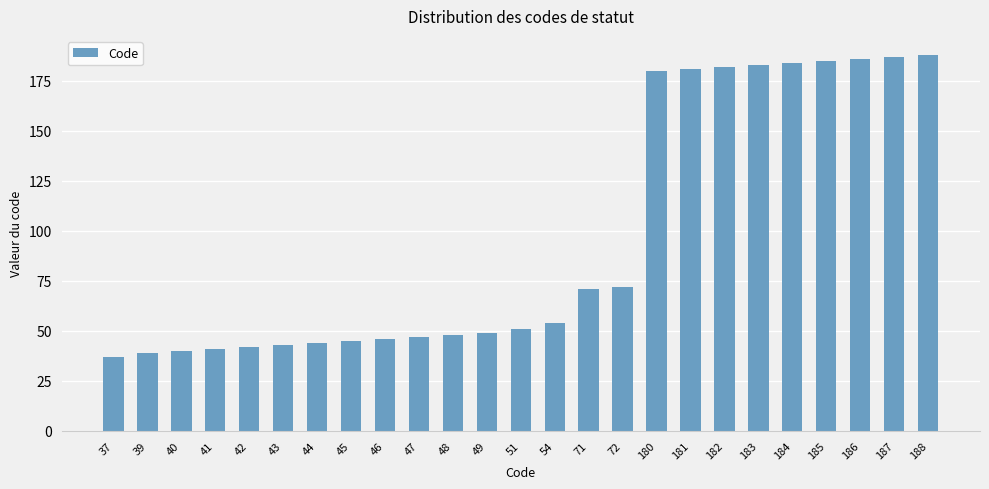

How many data points are less than 51?

12